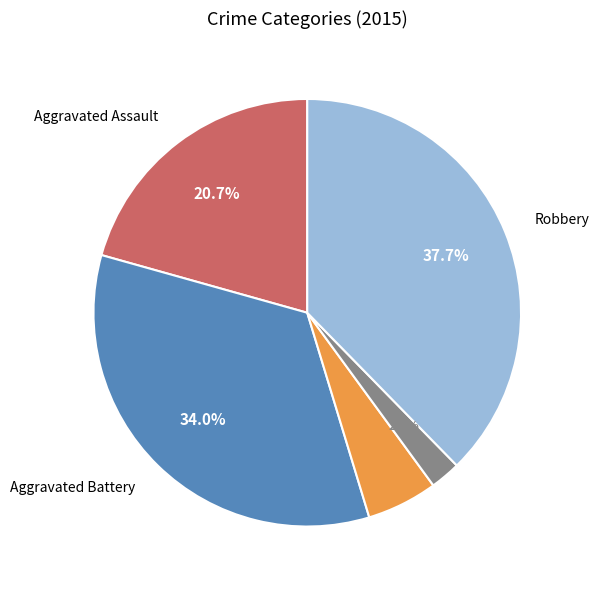

Does any single category account for the majority?

No